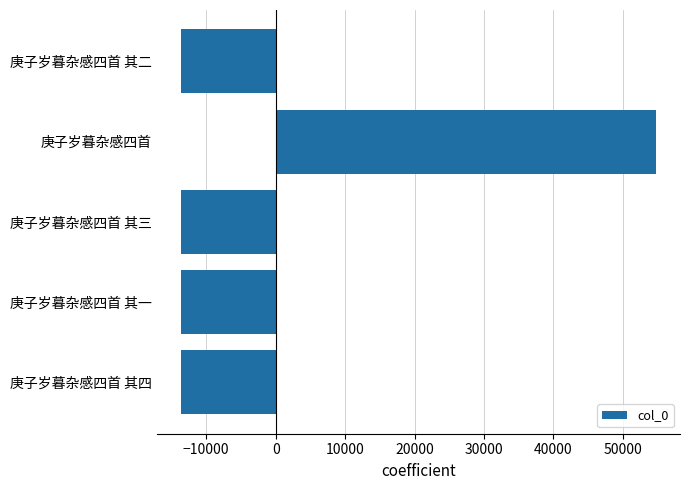

Read the value at 庚子岁暮杂感四首 其一.

-13699.4